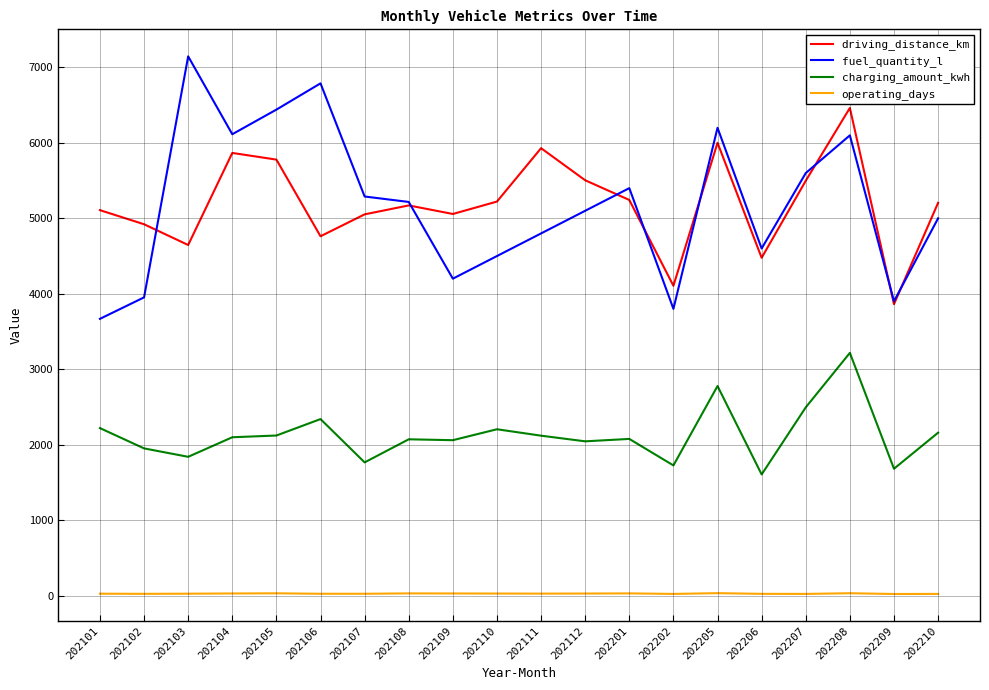

What is the greatest value displayed?

7146.9